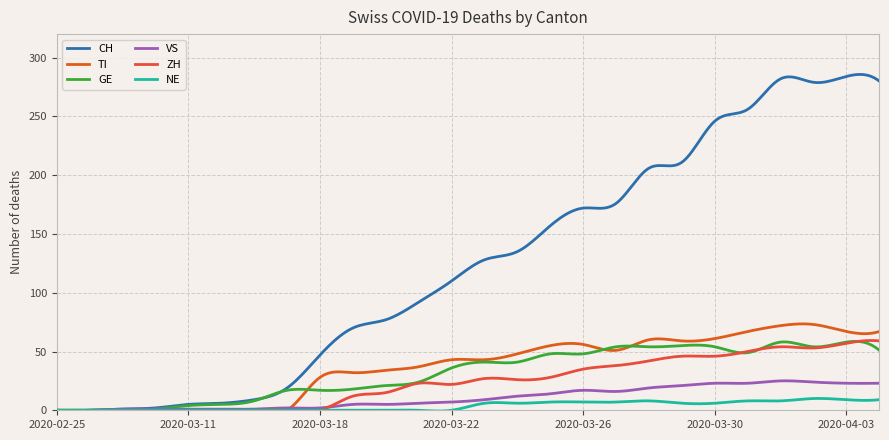

What are all the series names shown in the legend?

CH, TI, GE, VS, ZH, NE